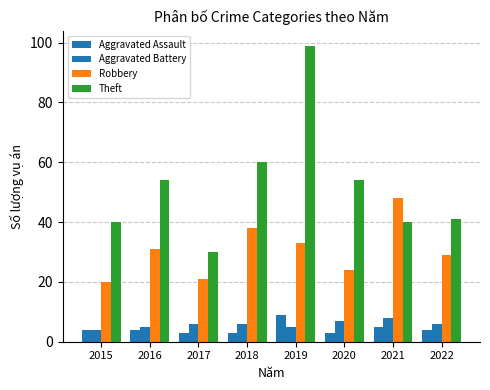

At which label is Theft closest to 64?

2018